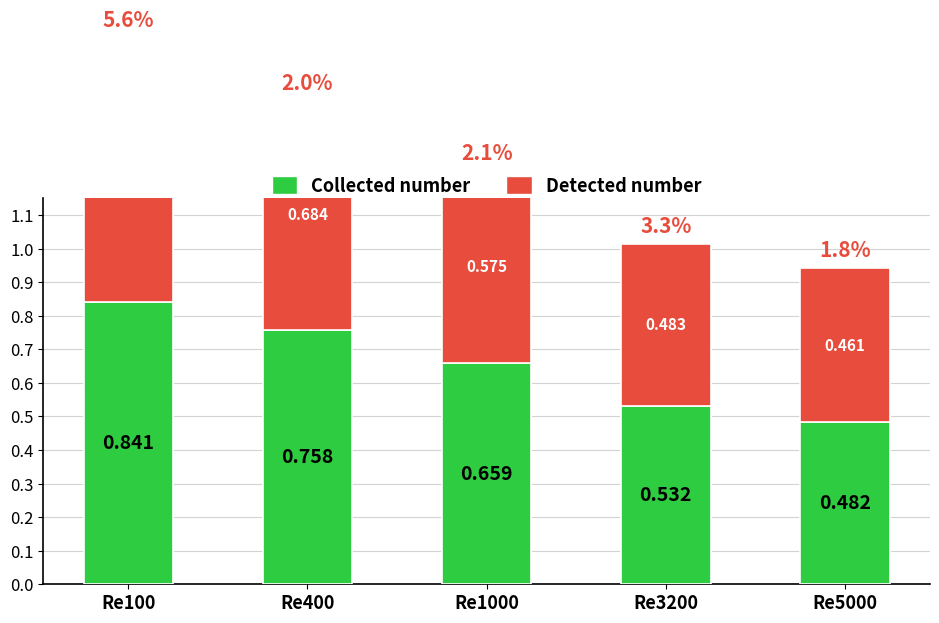

How many data points does each series have?

5